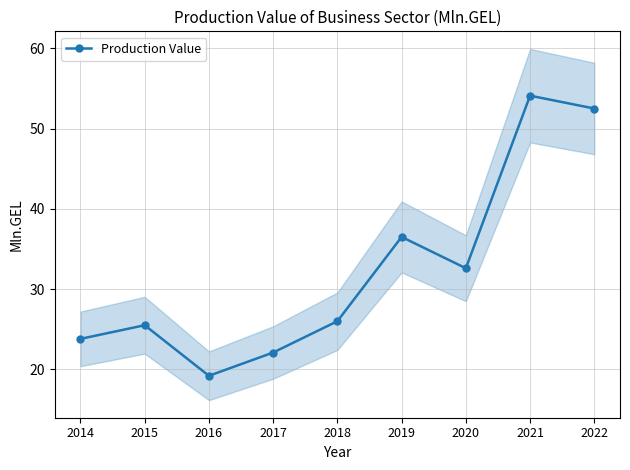

What is the sum of the values at 2021 and 2014?

77.9